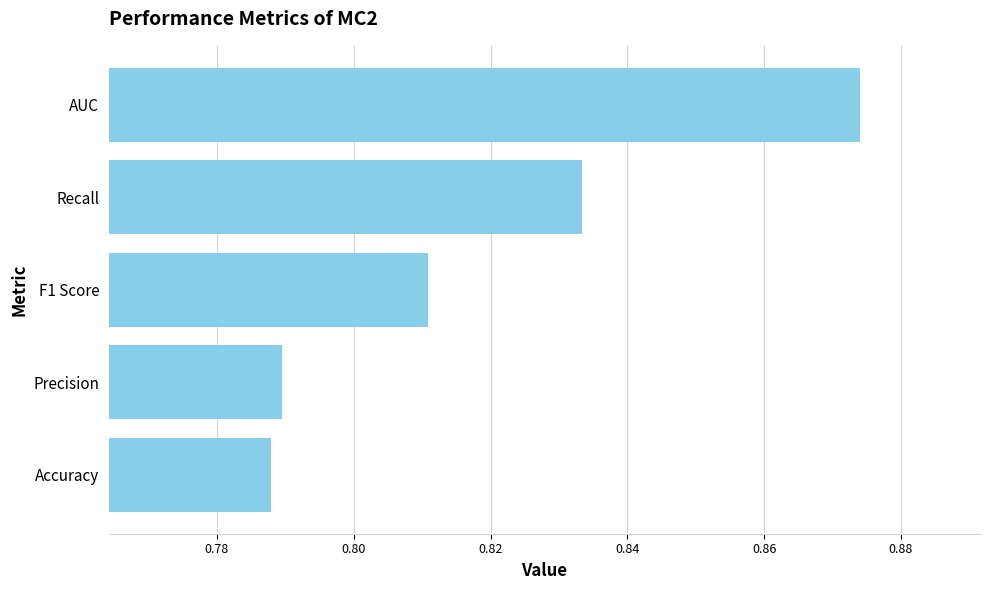

At which category does the chart reach its peak across all series?

AUC